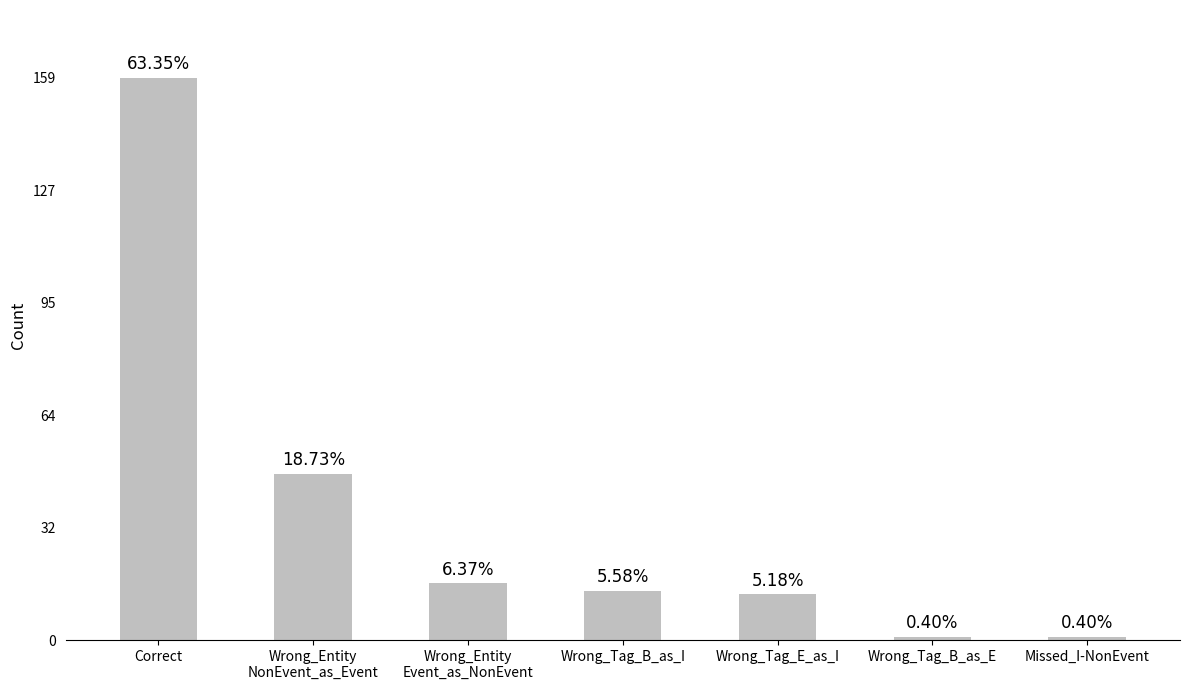

Where does the data first go above 14?

Correct